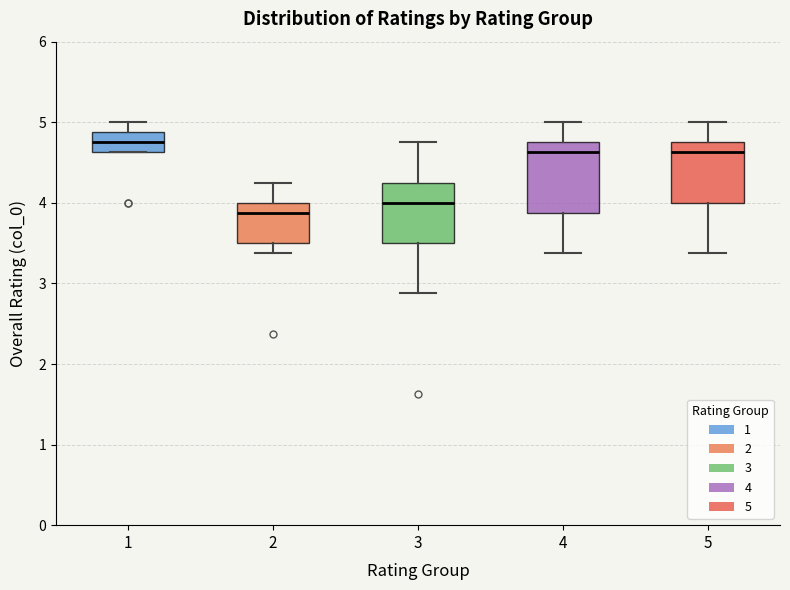

Reading left to right, read every box against the y-axis: the position of its median line, the range the box covers, and the ends of its whiskers. The values are not printed on the chart, so give them approximately, as read against the axis.

1: median 4.8, box 4.6 to 4.9, whiskers 4.6 to 5.0
2: median 3.9, box 3.5 to 4.0, whiskers 3.4 to 4.3
3: median 4.0, box 3.5 to 4.3, whiskers 2.9 to 4.8
4: median 4.6, box 3.9 to 4.8, whiskers 3.4 to 5.0
5: median 4.6, box 4.0 to 4.8, whiskers 3.4 to 5.0